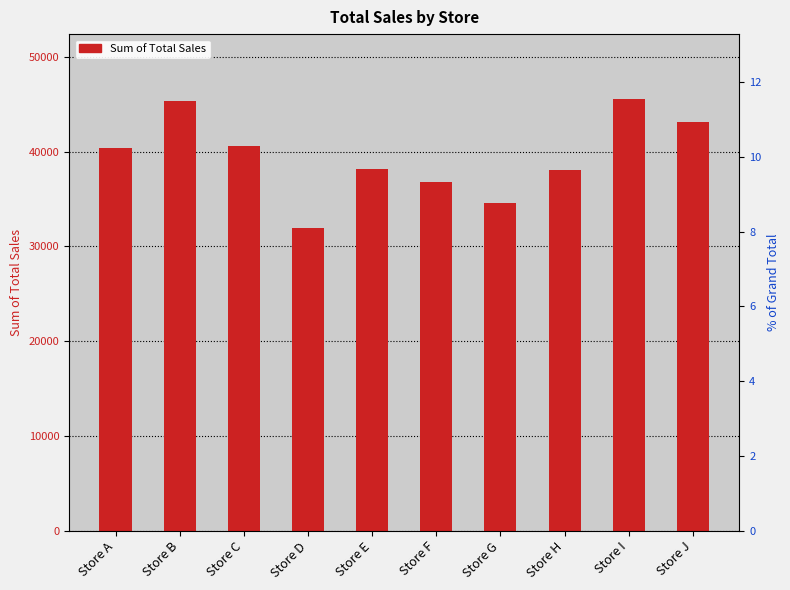

What is the minimum value shown in the chart?

31929